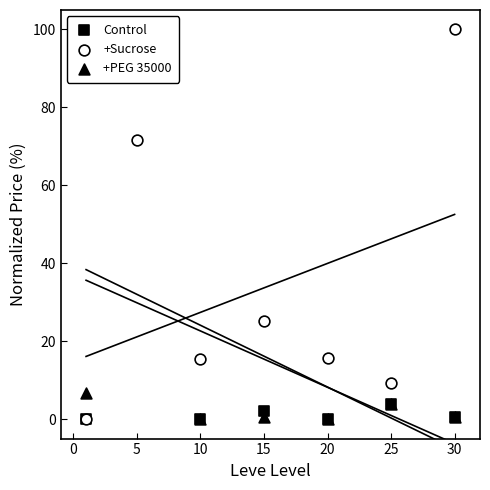

Which series has the largest total across all categories?

+Sucrose